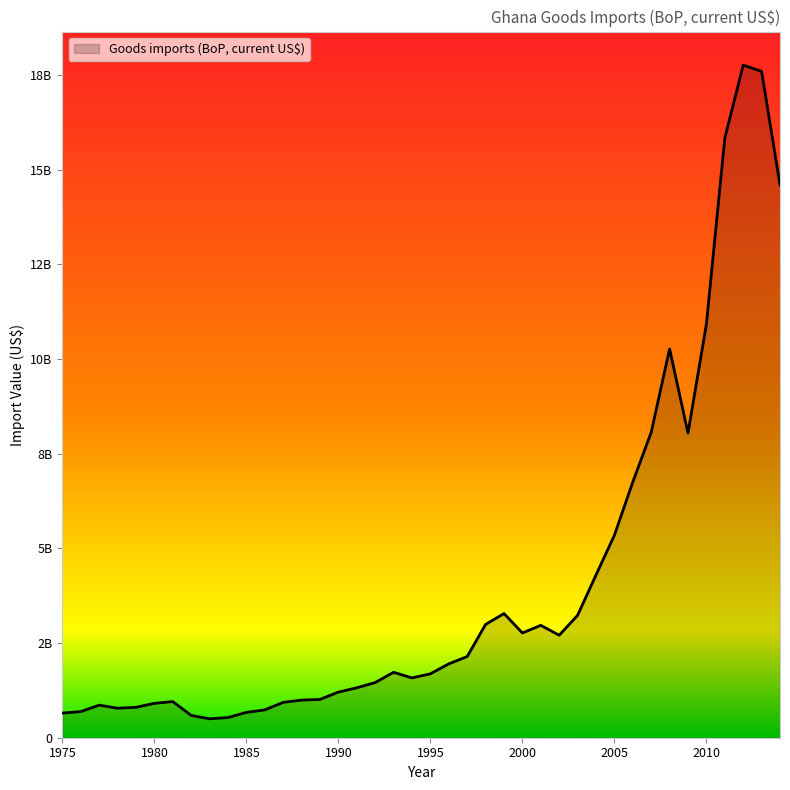

Where is the data nearest to the value 9131431780?

2007